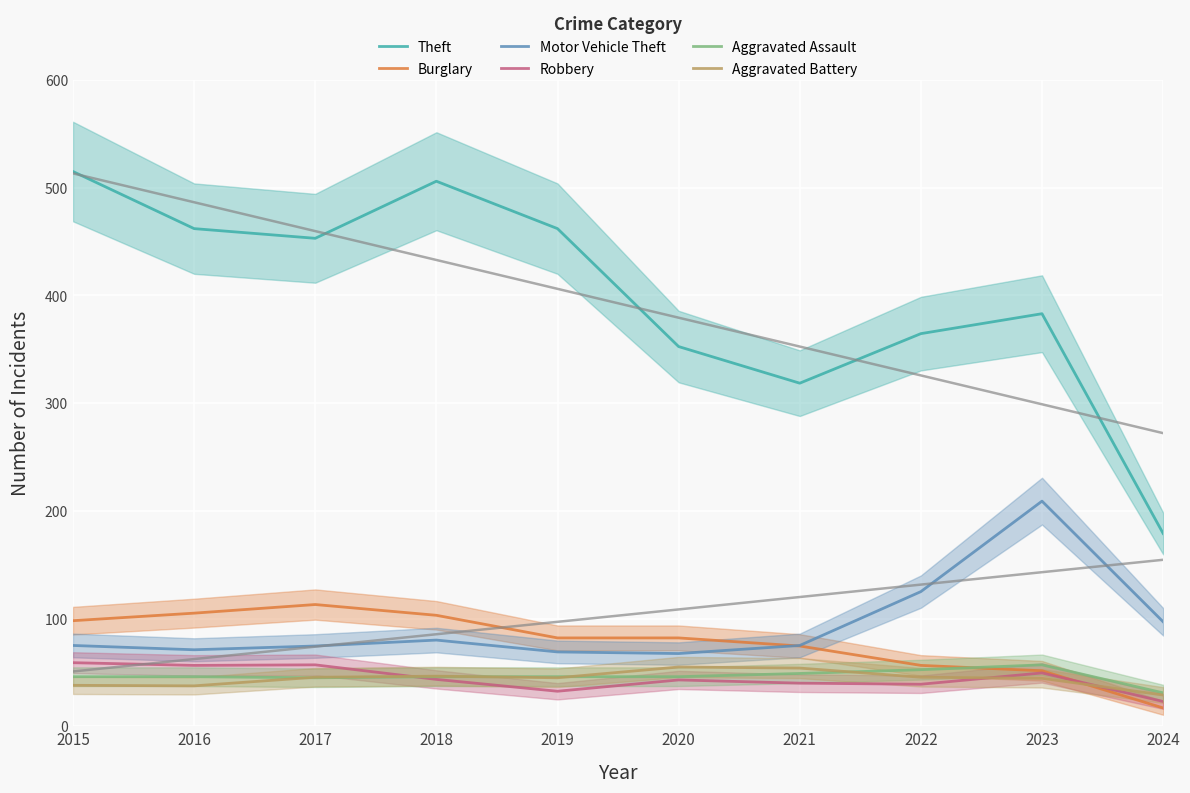

Is it true that Aggravated Assault equals 49.0 at 2021?

True